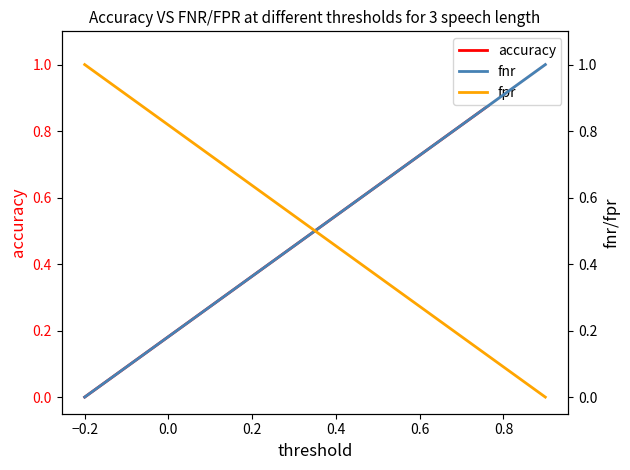

Does the chart display data point markers on the line(s)?

No